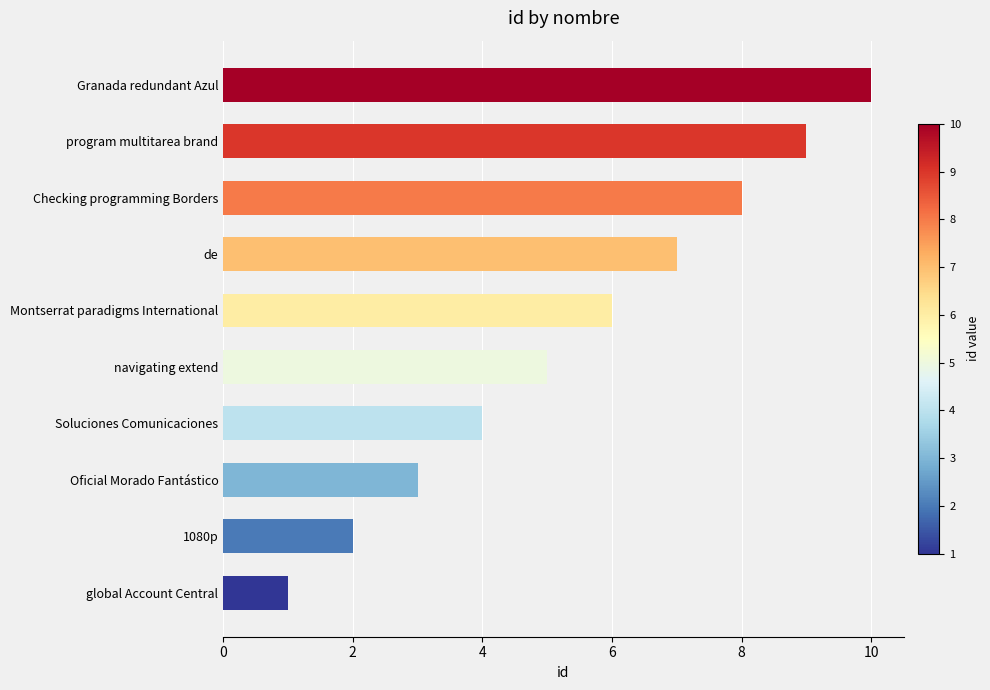

What is the change in value from global Account Central to Checking programming Borders?

+7